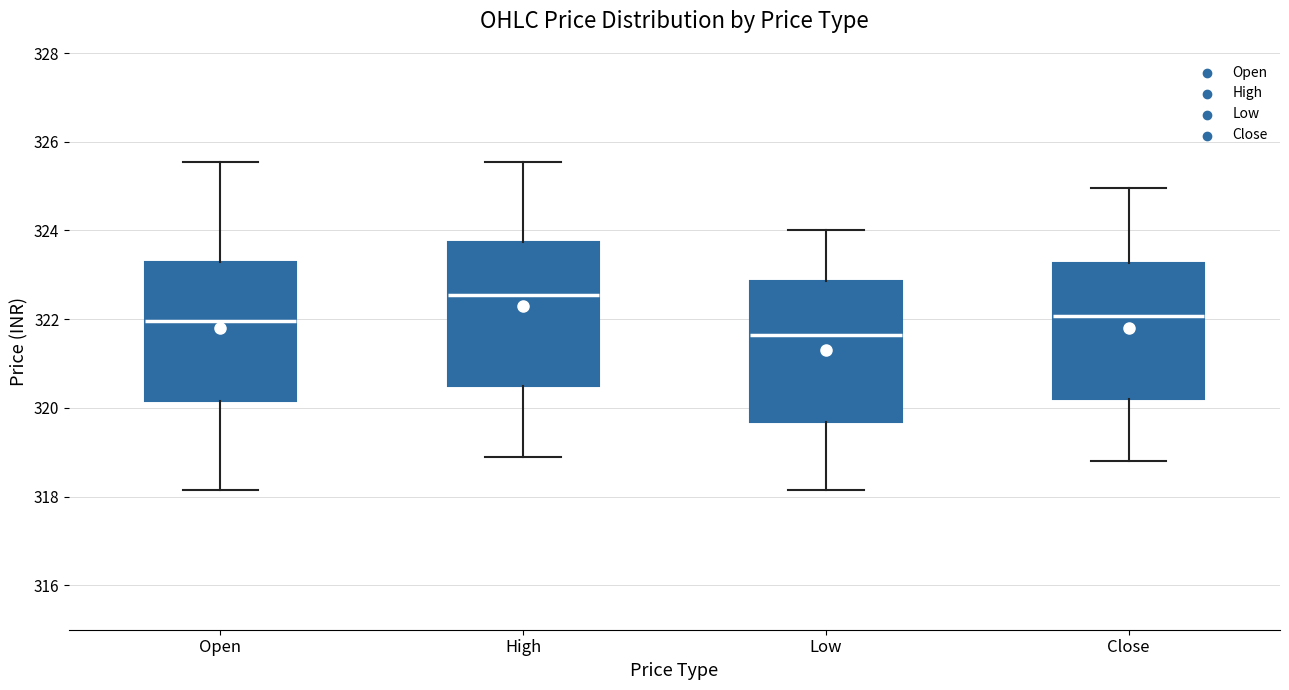

Reading left to right, transcribe this box plot: for each box, give where its median line is, the range the box spans, and where its two whiskers end, as read against the y-axis. The values are not printed on the chart, so give them approximately, as read against the axis.

Open: median 322.0, box 320.2 to 323.4, whiskers 318.2 to 325.6
High: median 322.6, box 320.6 to 323.8, whiskers 318.8 to 325.6
Low: median 321.6, box 319.6 to 322.8, whiskers 318.2 to 324.0
Close: median 322.0, box 320.2 to 323.2, whiskers 318.8 to 325.0